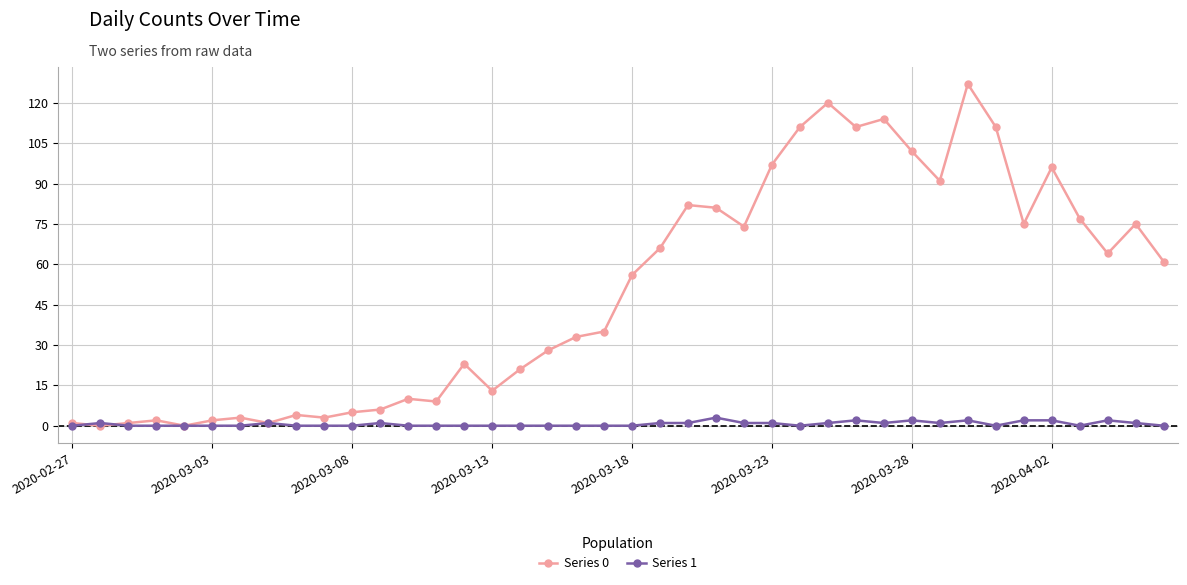

Rank the series by their maximum value, from lowest to highest.

Series 1, Series 0